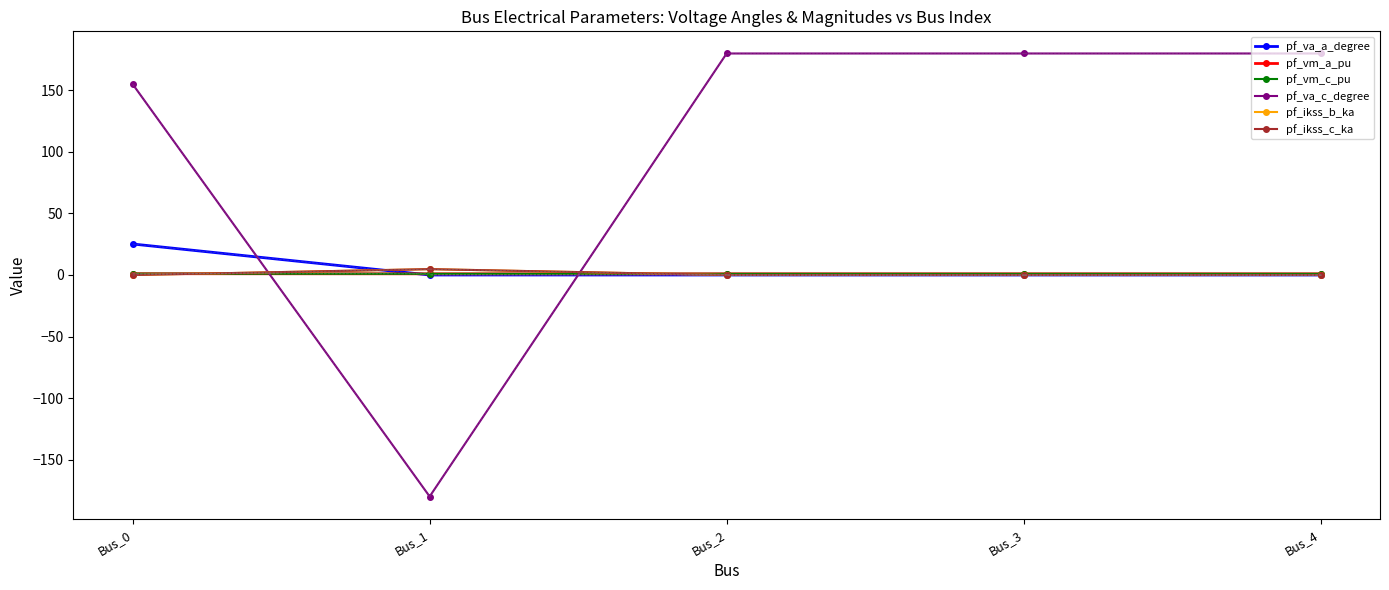

Does the chart have visible grid lines?

No